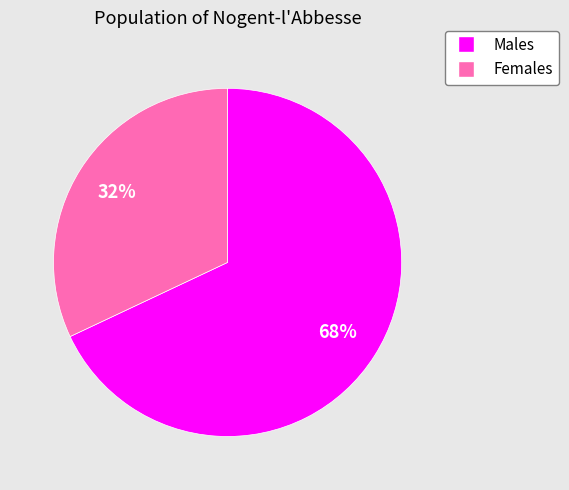

Which category has the biggest portion of the pie?

Males